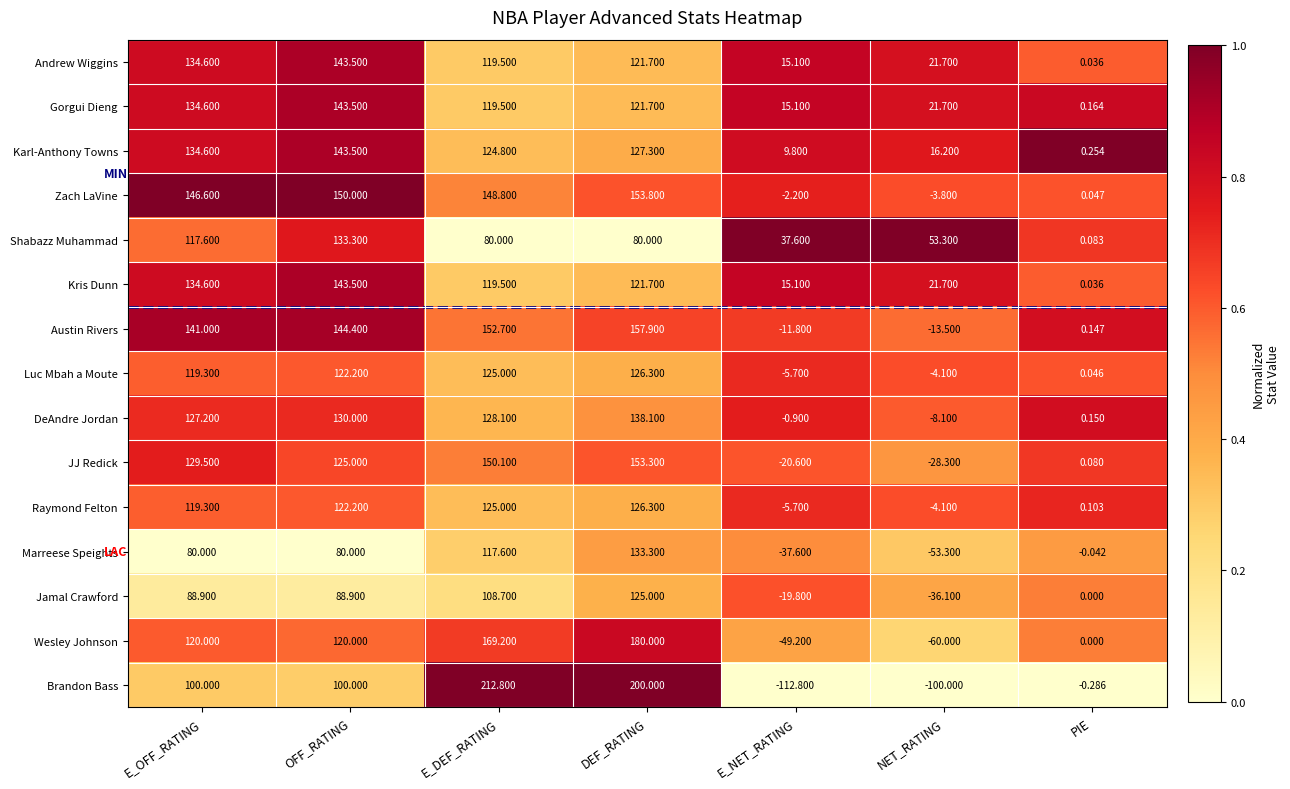

Which label corresponds to the smallest value in the chart?

E_NET_RATING